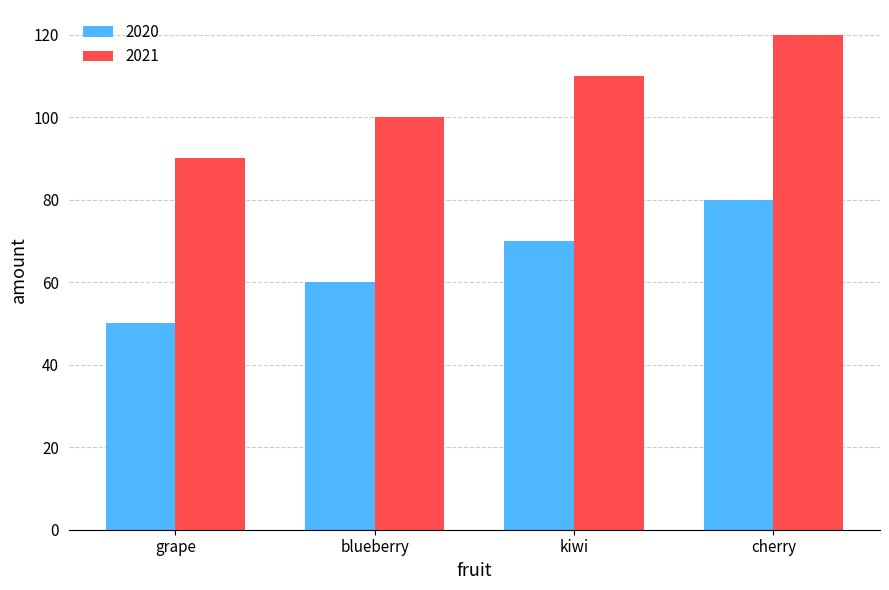

At which category does the chart reach its minimum across all series?

grape